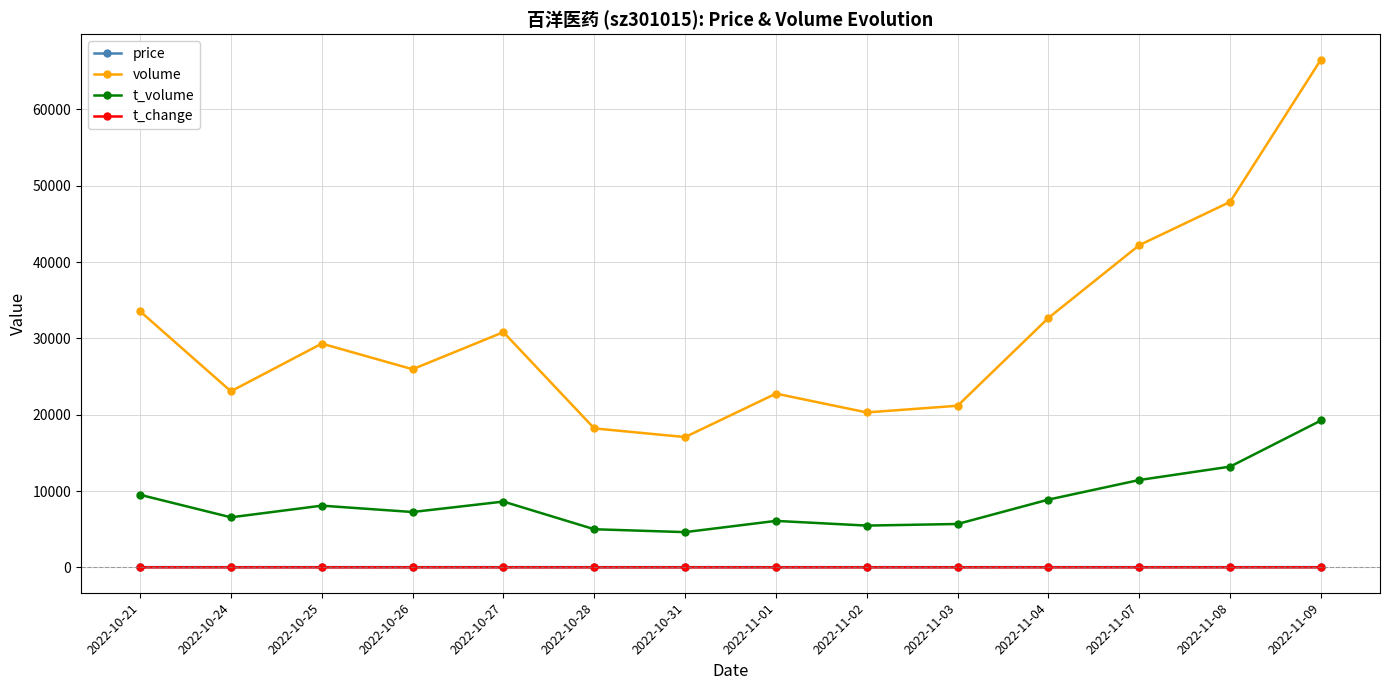

What is the label of the 2nd point from the right?

2022-11-08